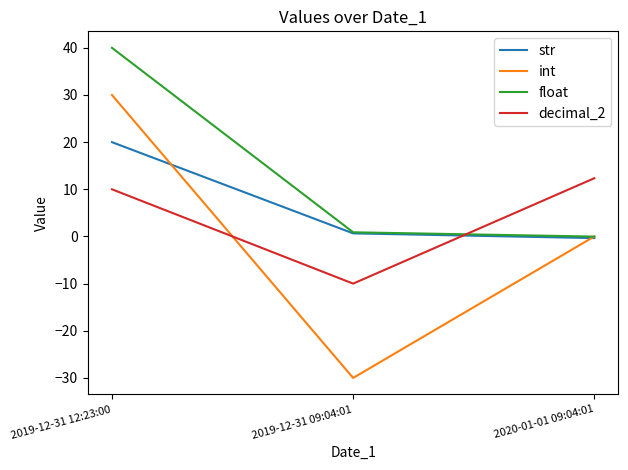

What is the difference between the highest and lowest values at 2019-12-31 12:23:00?

30.0